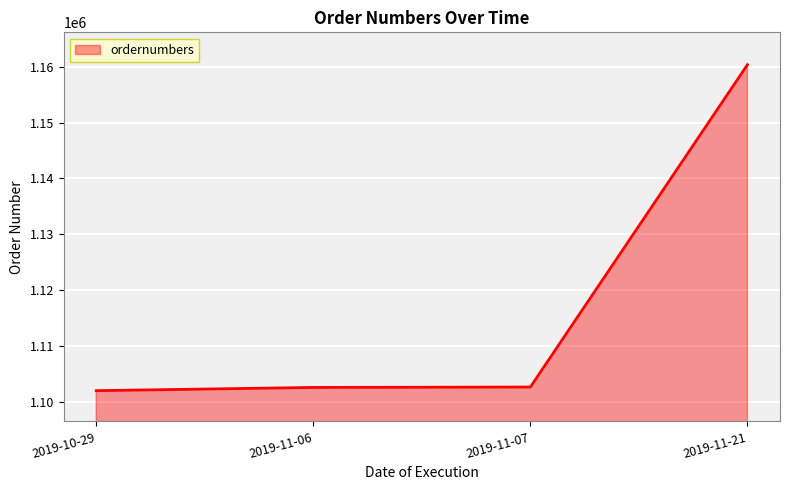

The chart shows a value of 1102620 at 2019-11-07. True or false?

True